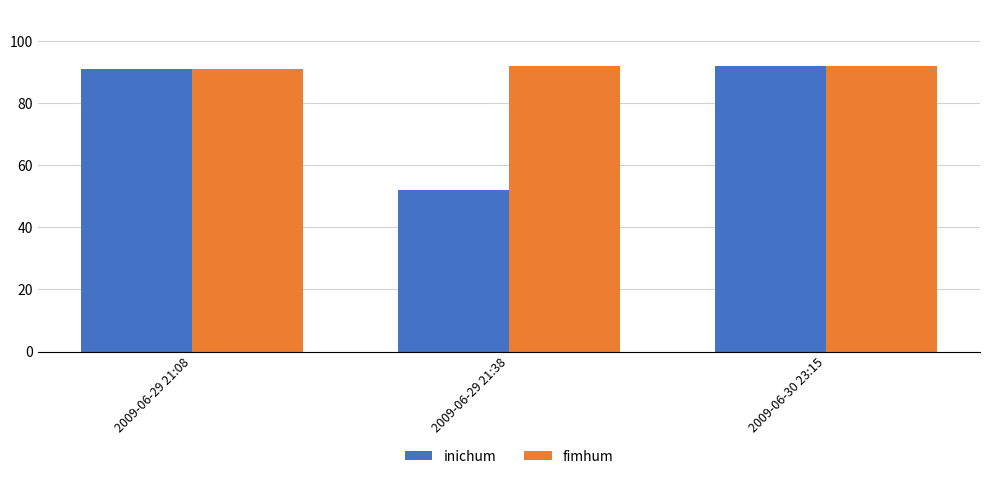

Read the inichum value at 2009-06-29 21:38, to the nearest 10.

50